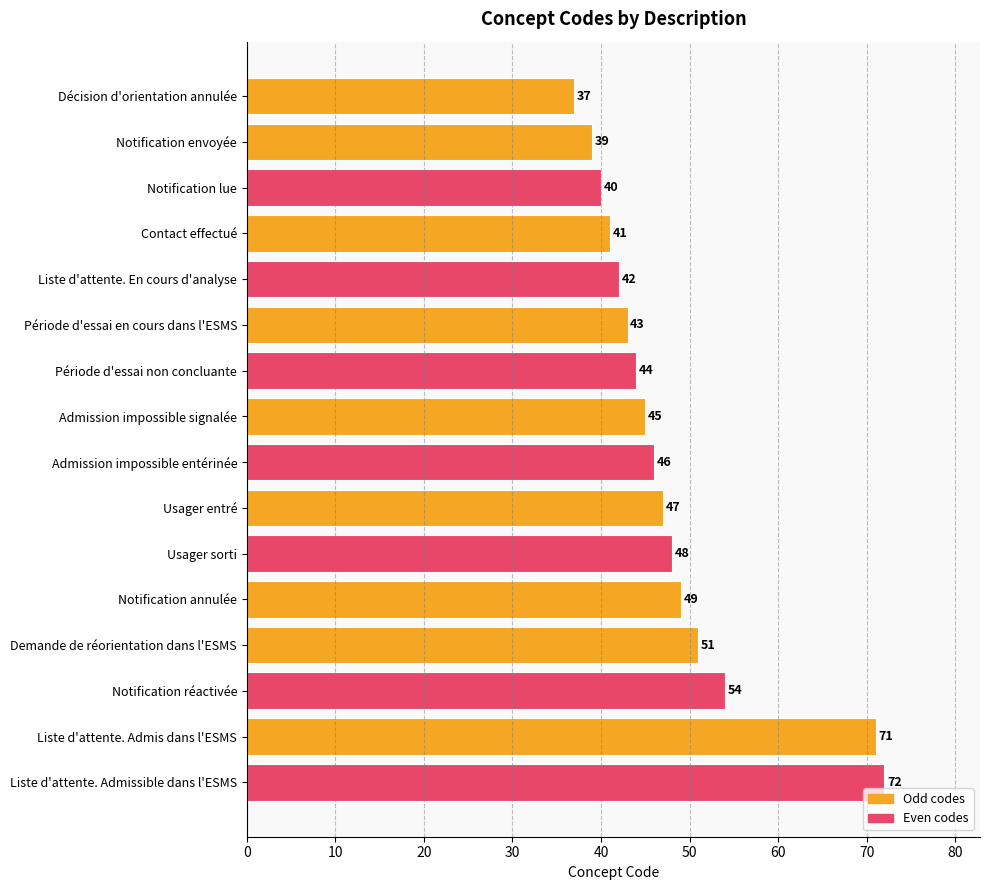

List the labels in order of value, smallest first.

Décision d'orientation annulée, Notification envoyée, Notification lue, Contact effectué, Liste d'attente. En cours d'analyse, Période d'essai en cours dans l'ESMS, Période d'essai non concluante, Admission impossible signalée, Admission impossible entérinée, Usager entré, Usager sorti, Notification annulée, Demande de réorientation dans l'ESMS, Notification réactivée, Liste d'attente. Admis dans l'ESMS, Liste d'attente. Admissible dans l'ESMS